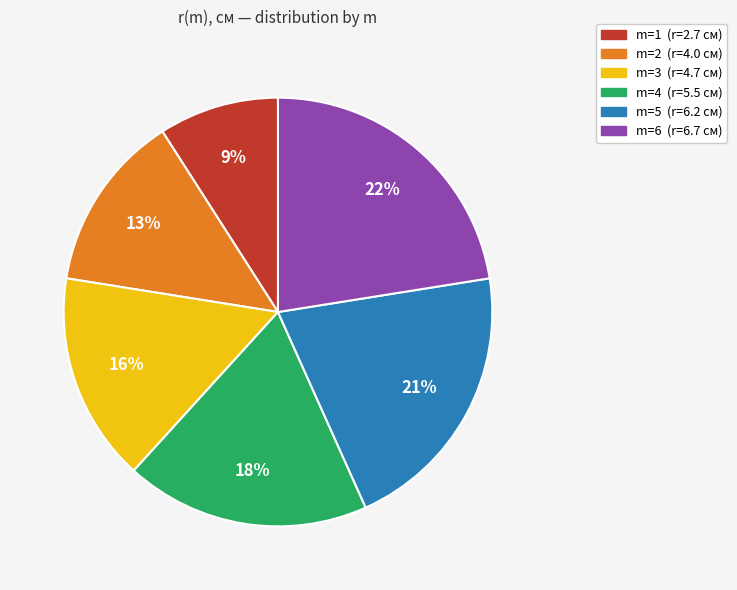

How many segments does this pie chart have?

6